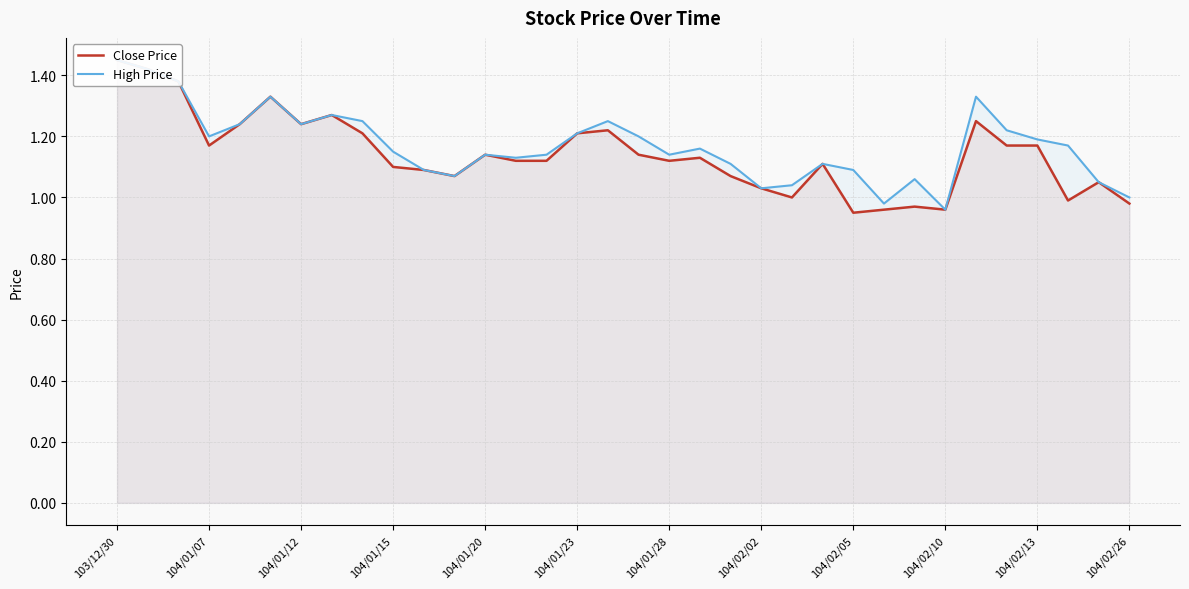

What are all the series names shown in the legend?

Close Price, High Price